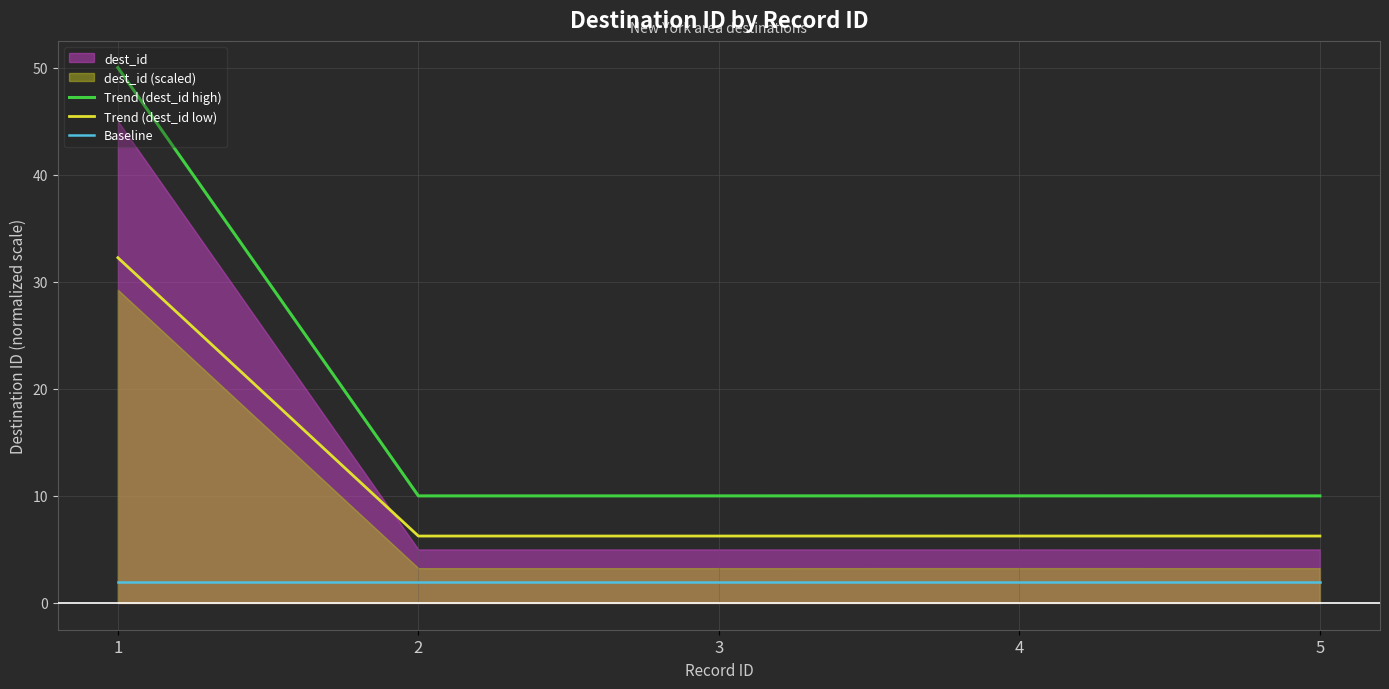

What is the minimum value for Baseline?

2.0